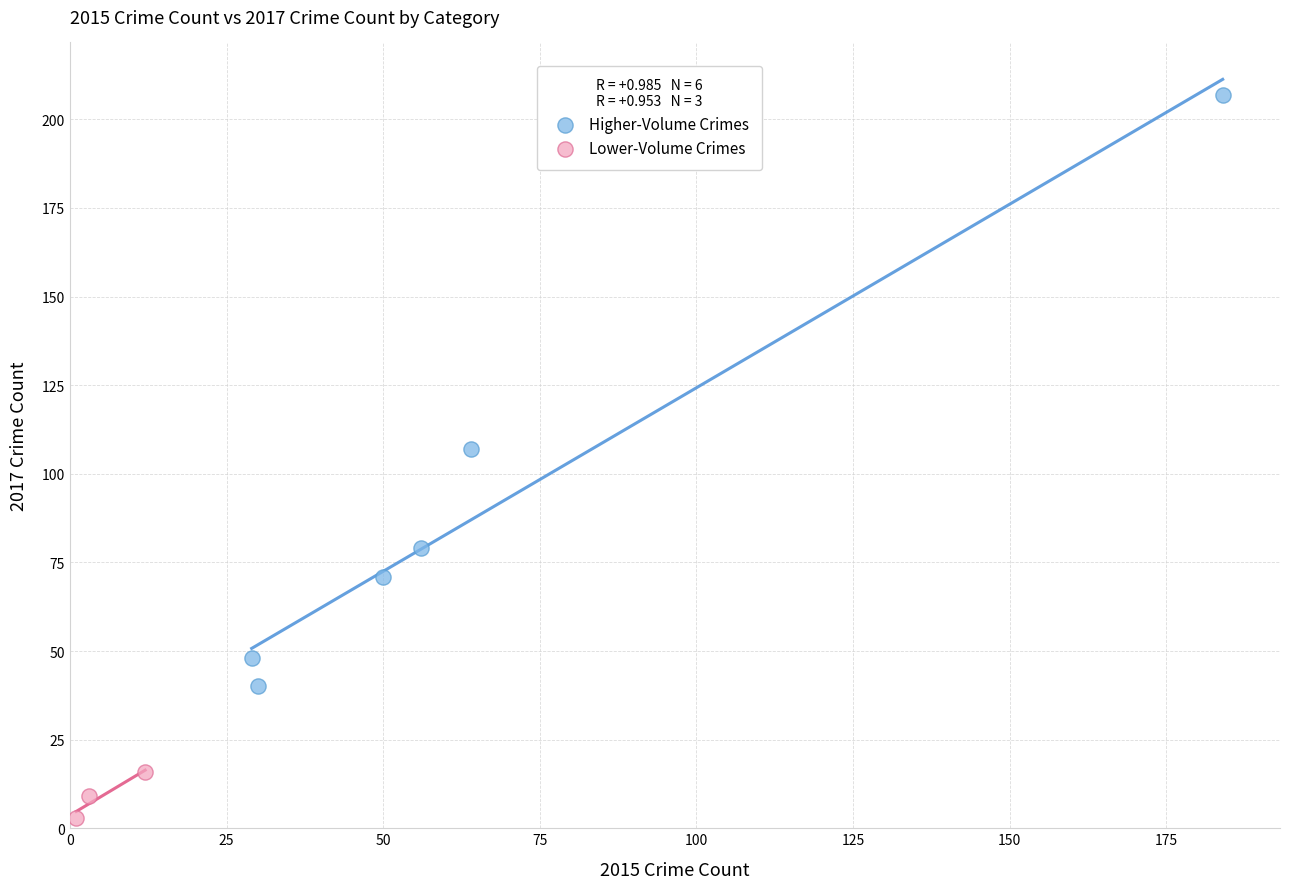

Which series reaches the maximum Y coordinate?

Higher-Volume Crimes